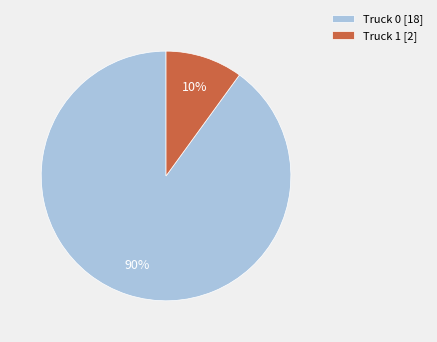

To the nearest percent, what is the combined percentage of Truck 0 and Truck 1?

100%